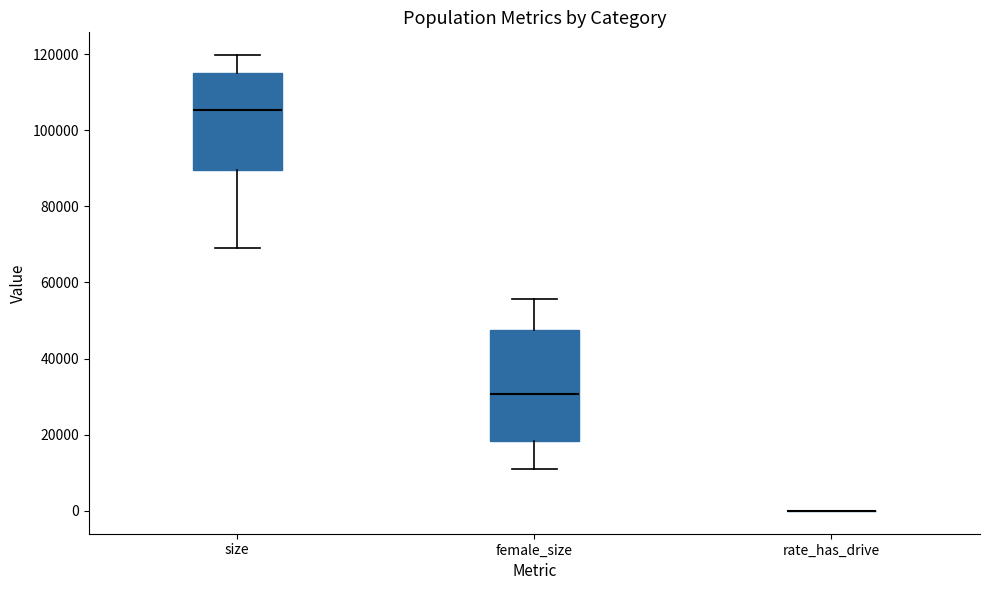

Reading left to right, transcribe this box plot: for each box, give where its median line is, the range the box spans, and where its two whiskers end, as read against the y-axis. The values are not printed on the chart, so give them approximately, as read against the axis.

size: median 106000, box 90000 to 116000, whiskers 70000 to 120000
female_size: median 30000, box 18000 to 48000, whiskers 10000 to 56000
rate_has_drive: box collapsed to a line at 0, whiskers 0 to 0